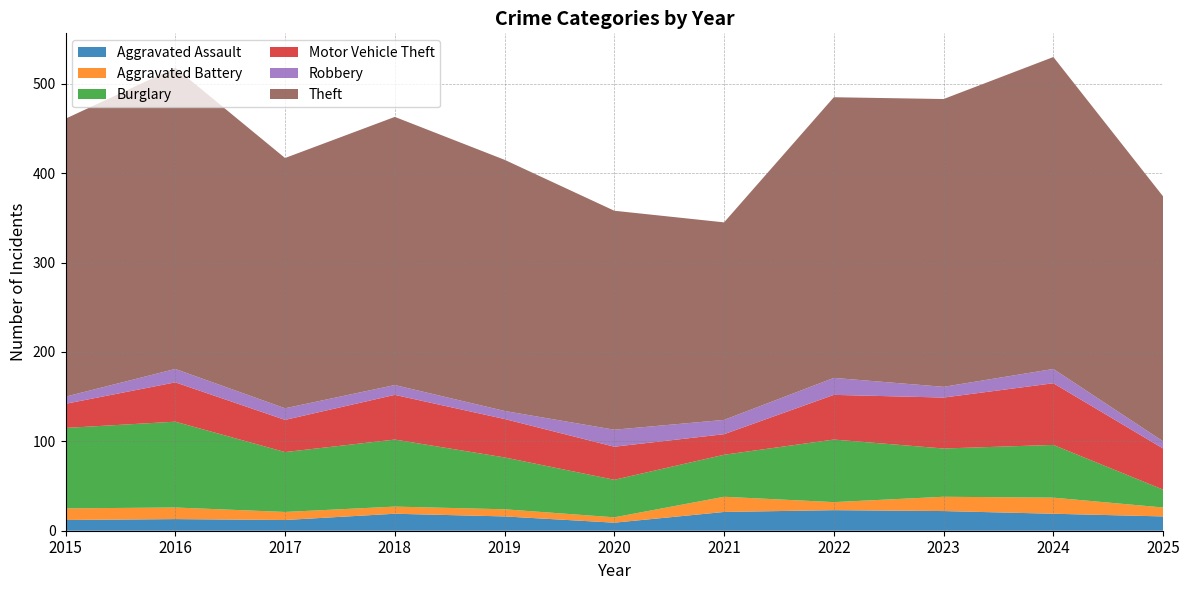

Reading left to right, list all the values displayed in this chart.

Aggravated Assault: 12	13	12	19	16	9	21	23	22	19	16
Aggravated Battery: 13	13	9	8	8	6	17	9	16	18	10
Burglary: 90	96	67	75	58	42	47	70	54	59	20
Motor Vehicle Theft: 27	44	36	50	43	37	23	50	57	69	46
Robbery: 8	15	13	11	9	19	16	19	12	16	8
Theft: 311	337	280	300	281	245	221	314	322	349	274